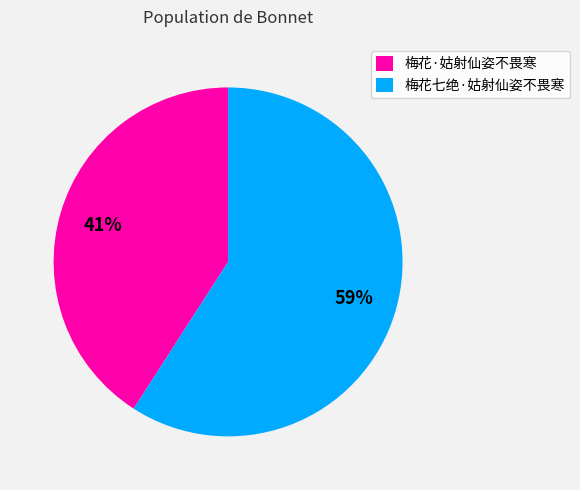

Is the sum of 梅花七绝·姑射仙姿不畏寒 and 梅花·姑射仙姿不畏寒 greater than half?

Yes